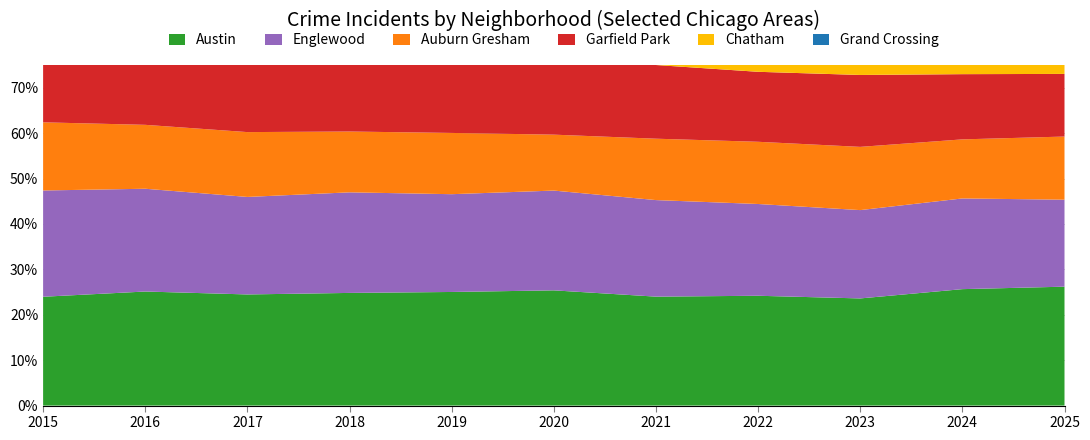

Reading left to right, transcribe all the data shown in this chart.

Austin: 4770	5481	5096	5163	5008	4556	3970	4763	5064	4978	3360
Englewood: 4658	4938	4471	4609	4310	3945	3518	3980	4174	3877	2458
Auburn Gresham: 2987	3071	2973	2787	2700	2211	2237	2698	2988	2525	1784
Garfield Park: 2878	3360	3257	3486	3227	3010	2685	3035	3398	2788	1770
Chatham: 2195	2467	2566	2513	2441	2081	1974	2650	2862	2527	1763
Grand Crossing: 2413	2500	2456	2249	2328	2149	2161	2566	2971	2715	1695